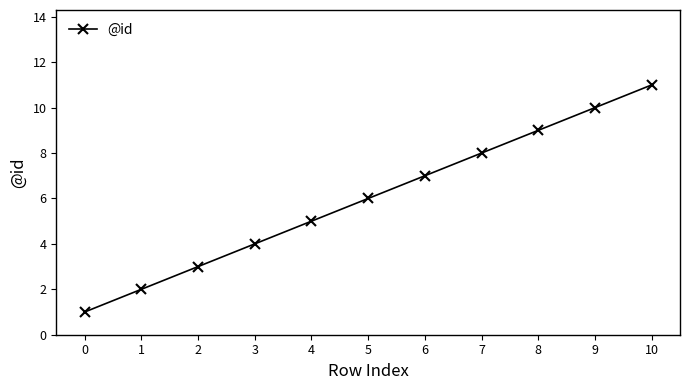

What is the sum of all values?

66